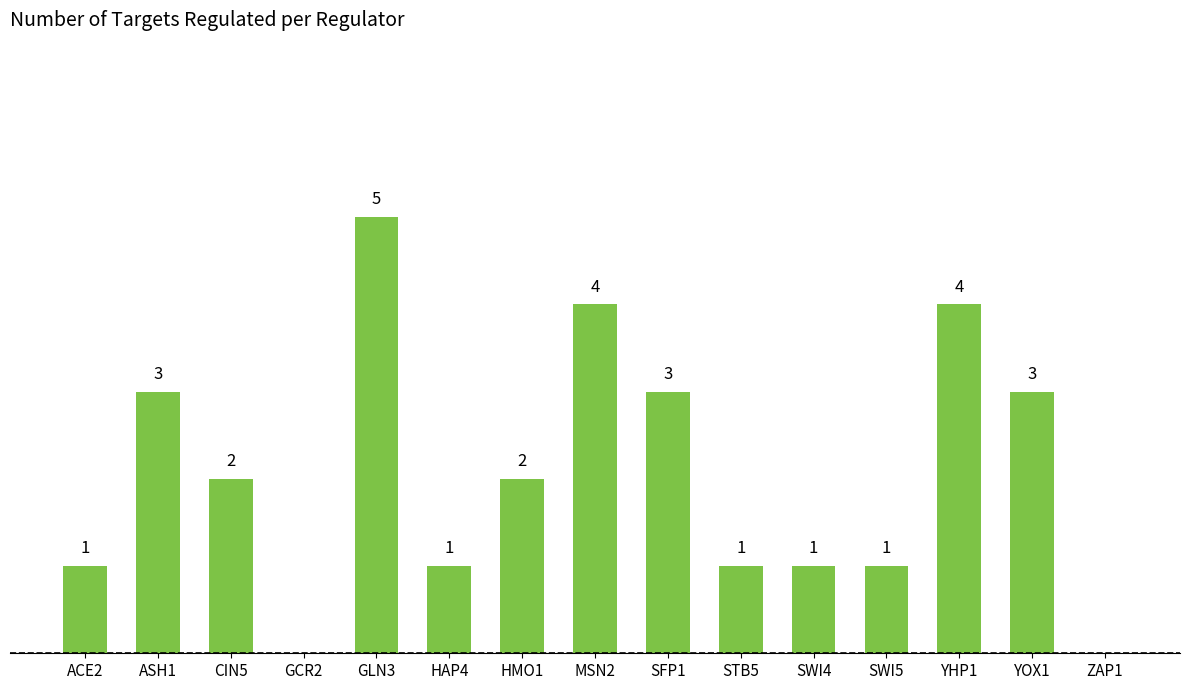

Where does the data first go above 2?

ASH1